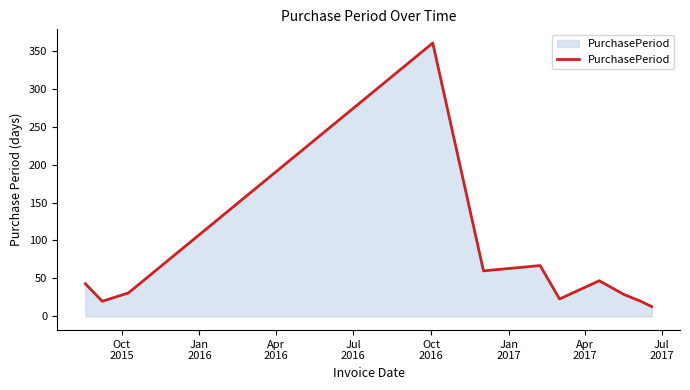

What is the minimum value shown in the chart?

13